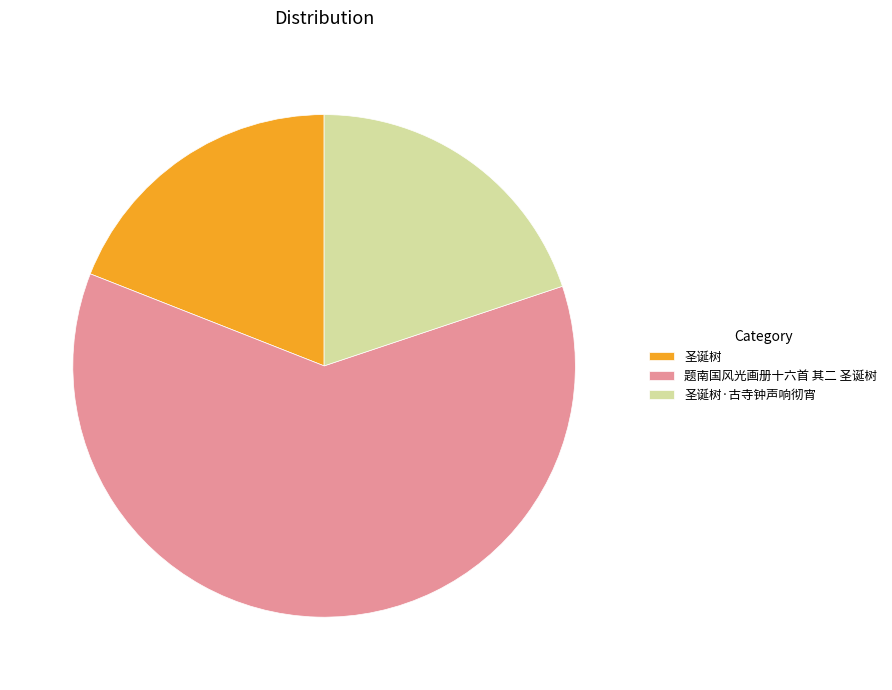

True or false: 圣诞树·古寺钟声响彻宵 accounts for 12% of the total.

False